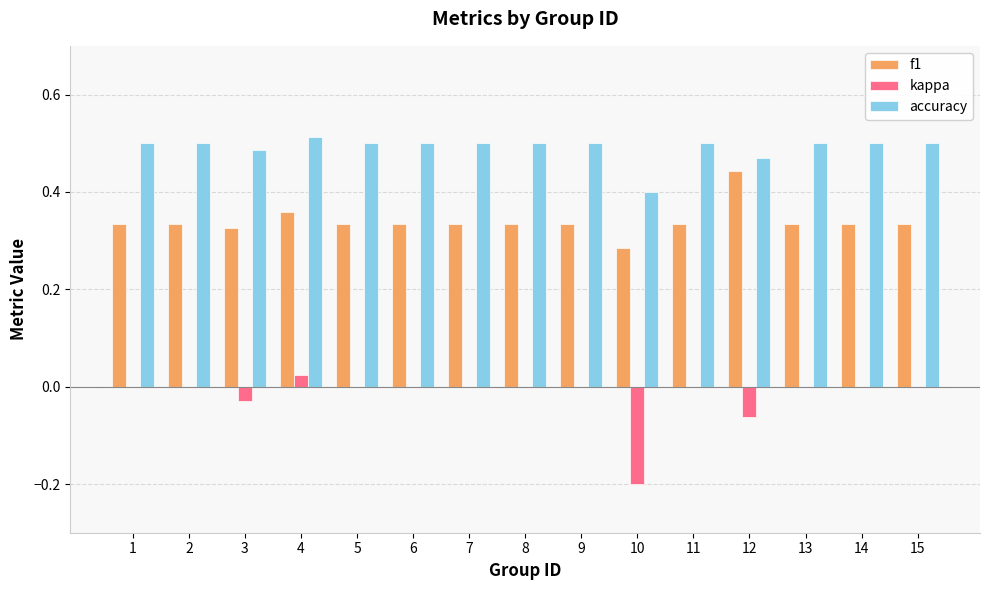

Is the value of f1 at 11 greater than the value of accuracy at 11?

No